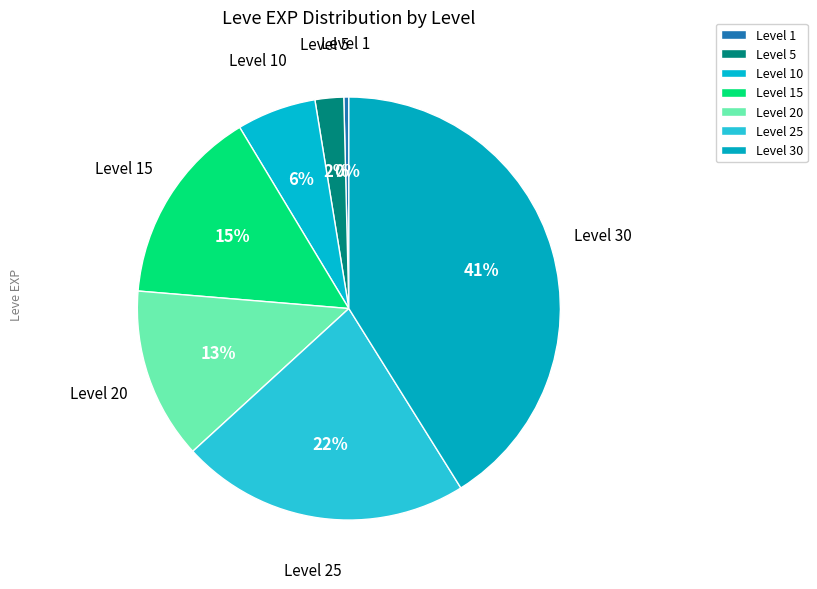

Is there any slice that represents more than half of the pie?

No